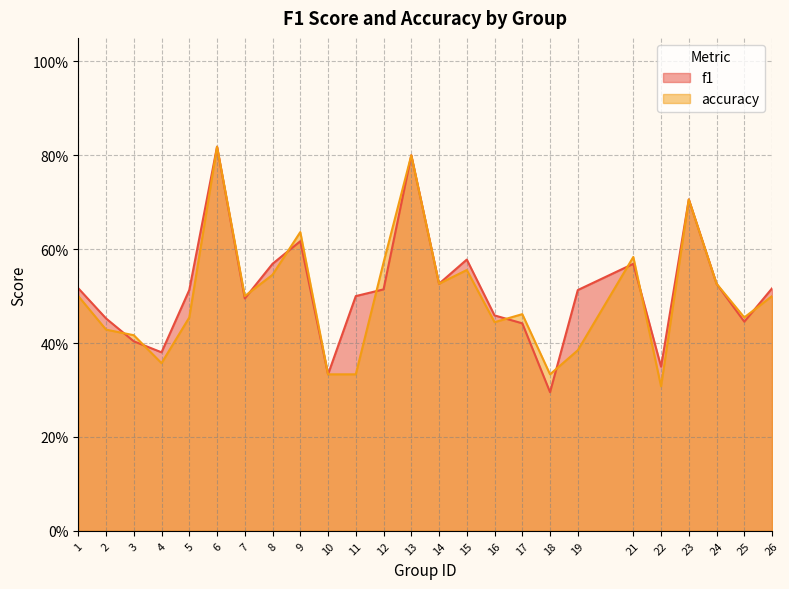

How many interior local peaks does the f1 series have?

6